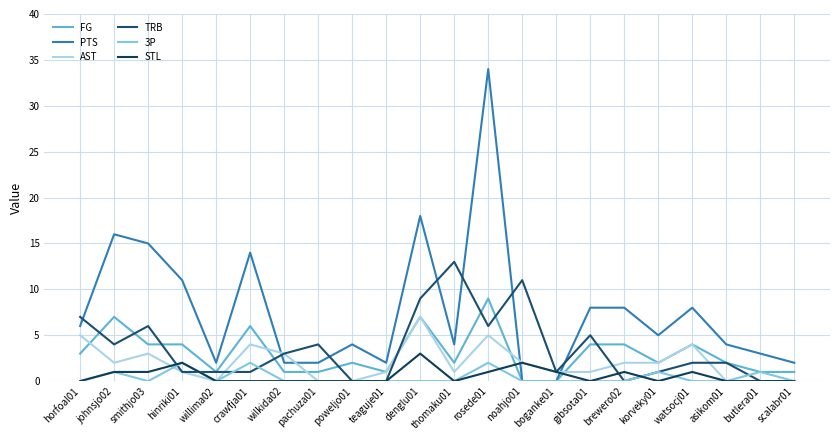

Is the value of STL at johnsjo02 greater than the value of 3P at teaguje01?

Yes